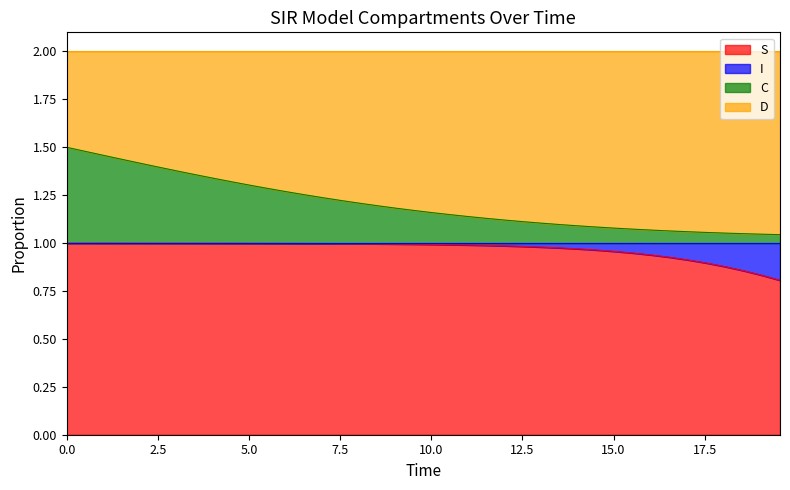

At how many categories does at least one series exceed 1?

40